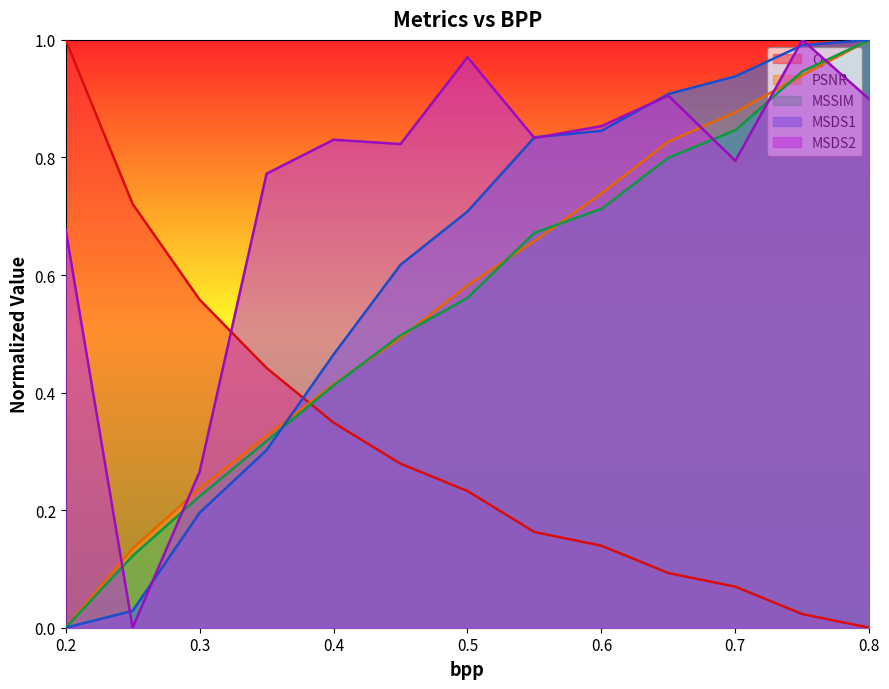

How many values in the MSSIM series exceed 0?

12